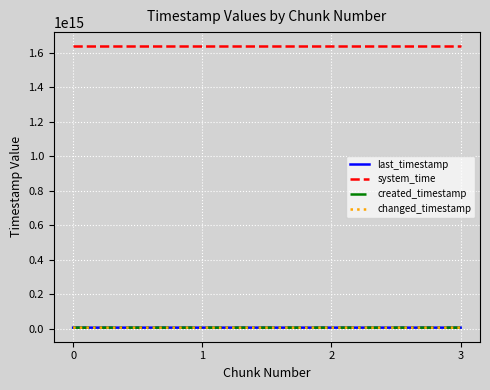

Is this an area chart (filled region under the line)?

No